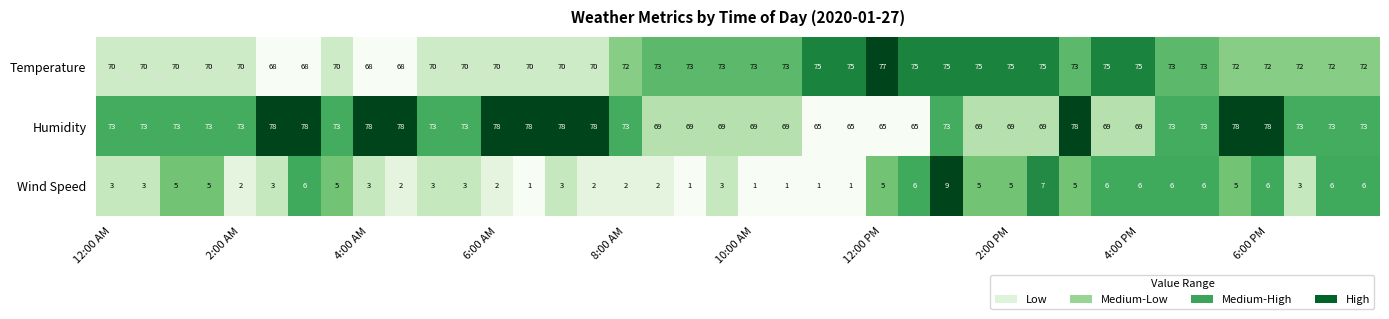

At how many categories does at least one series exceed 29?

40